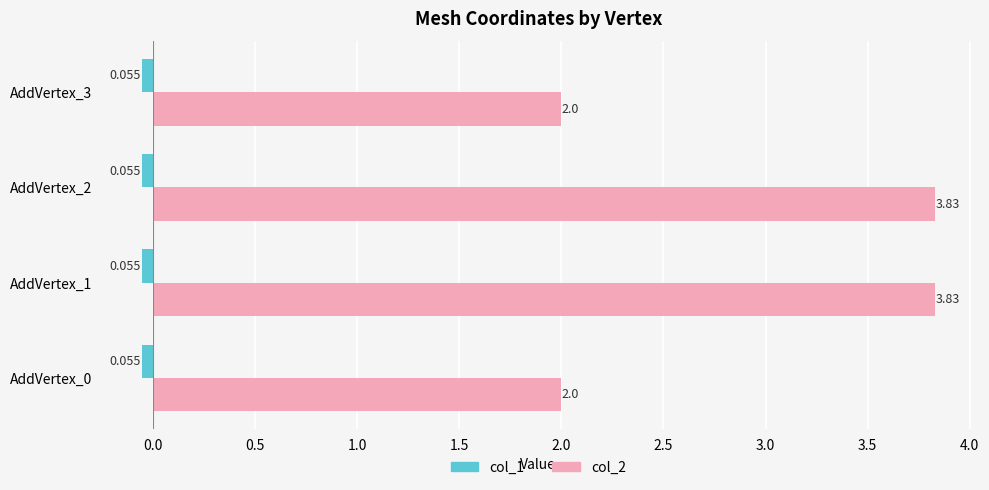

Is the value of col_2 at AddVertex_3 greater than the value of col_1 at AddVertex_3?

Yes